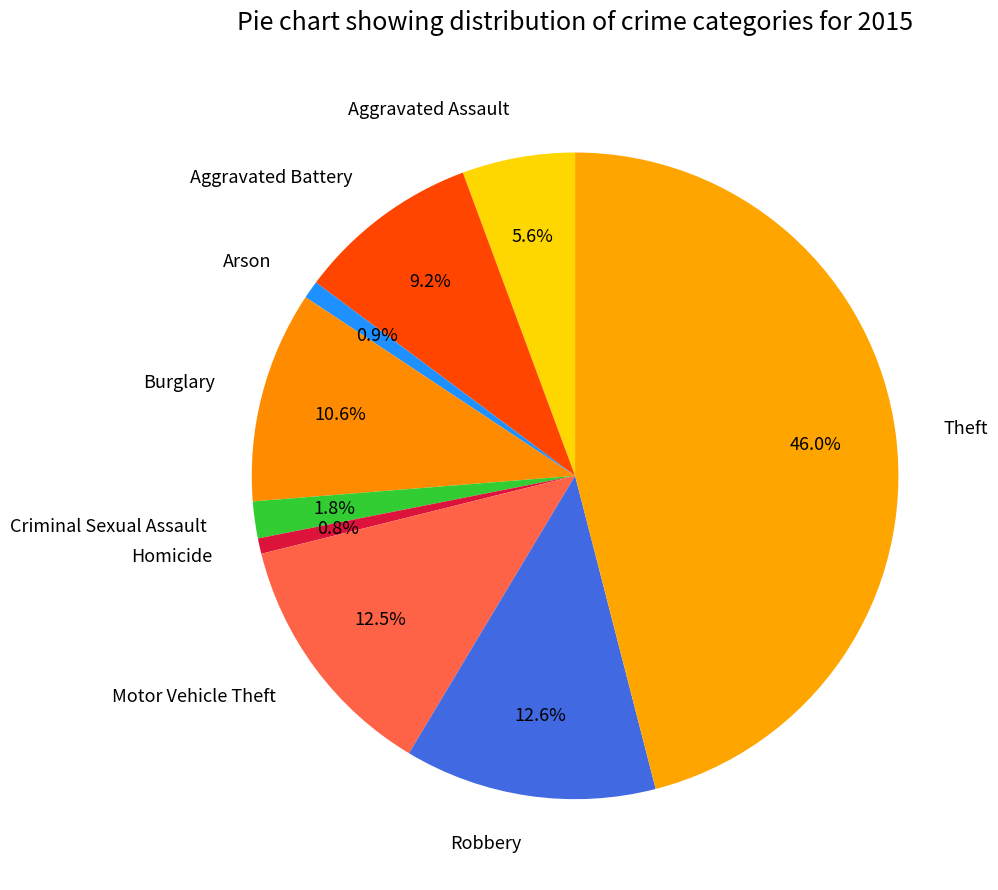

Count the number of slices in the pie.

9